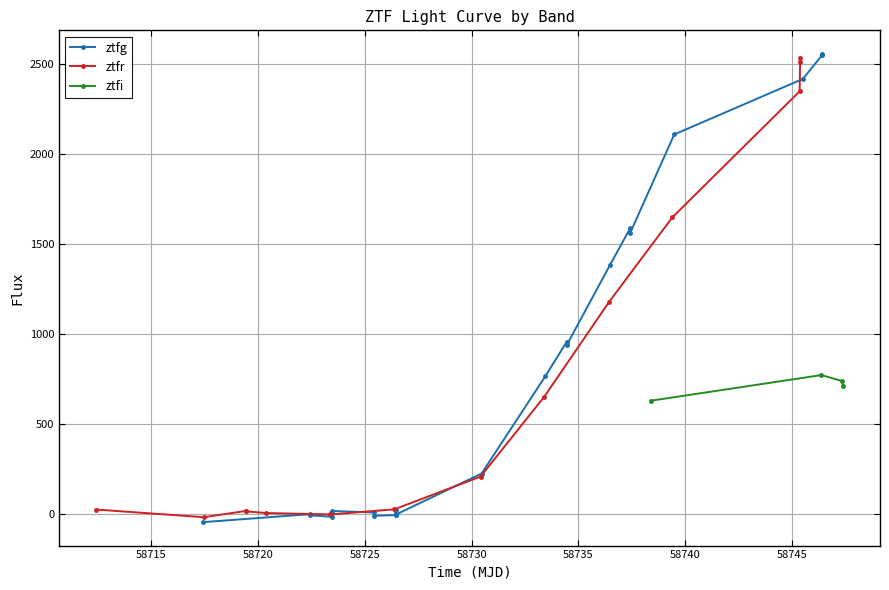

Where is the first local maximum for ztfr?

3